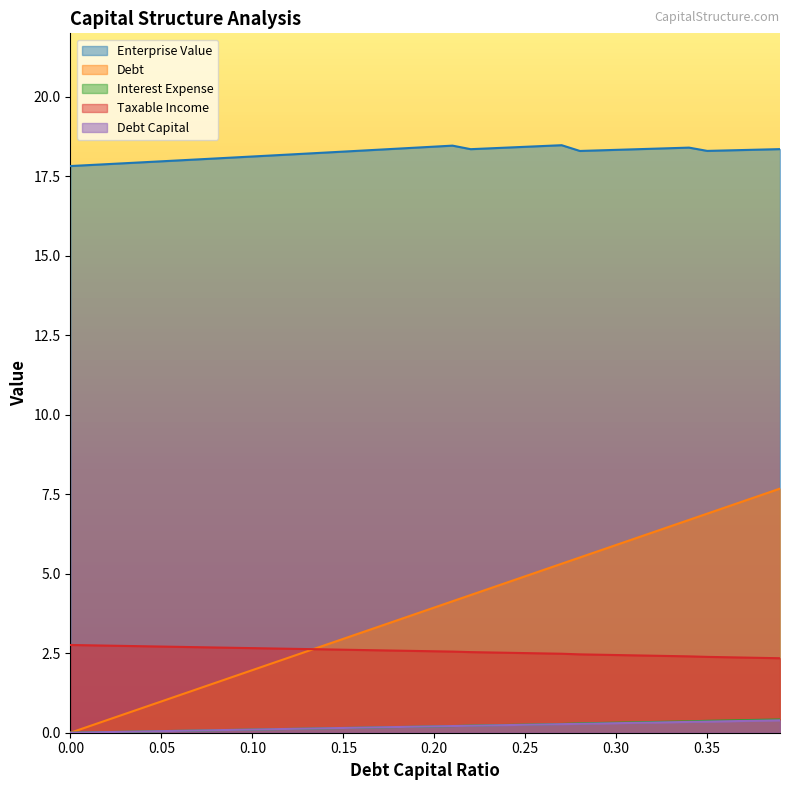

How many lines are shown in the chart?

5